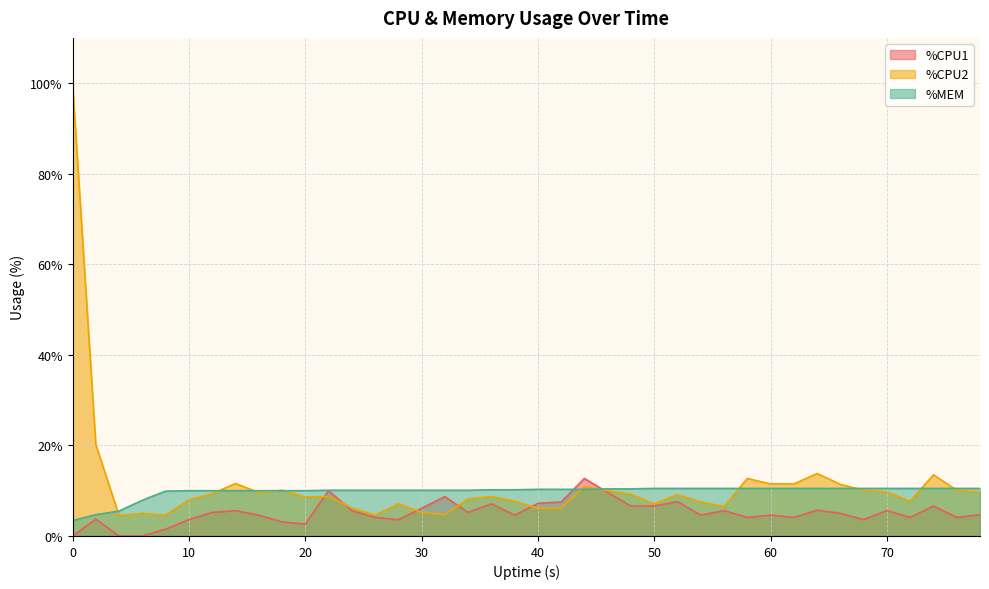

What is the total value across all series at 50?

24.2